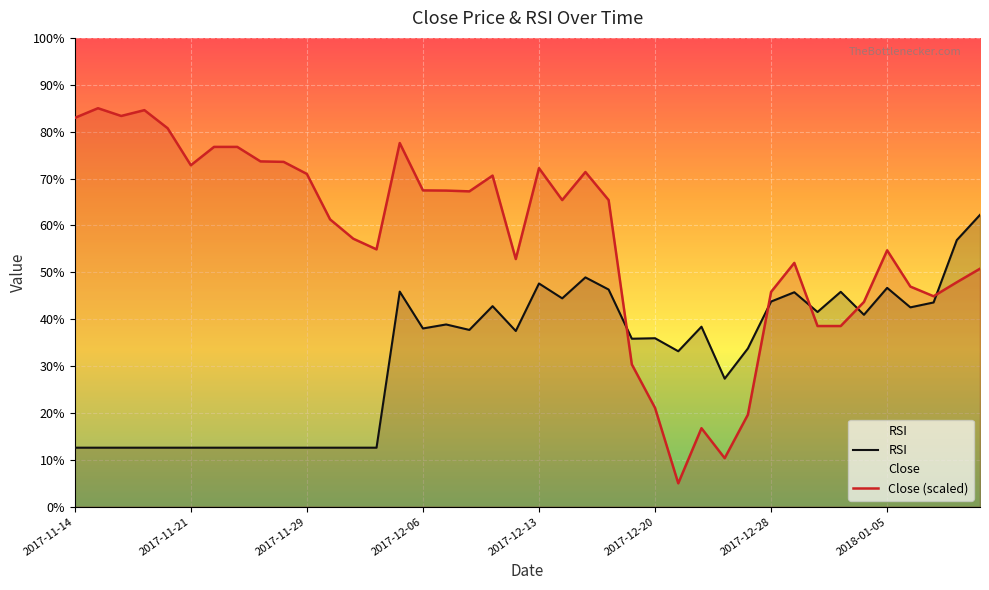

How many data points in RSI are above 37?

21